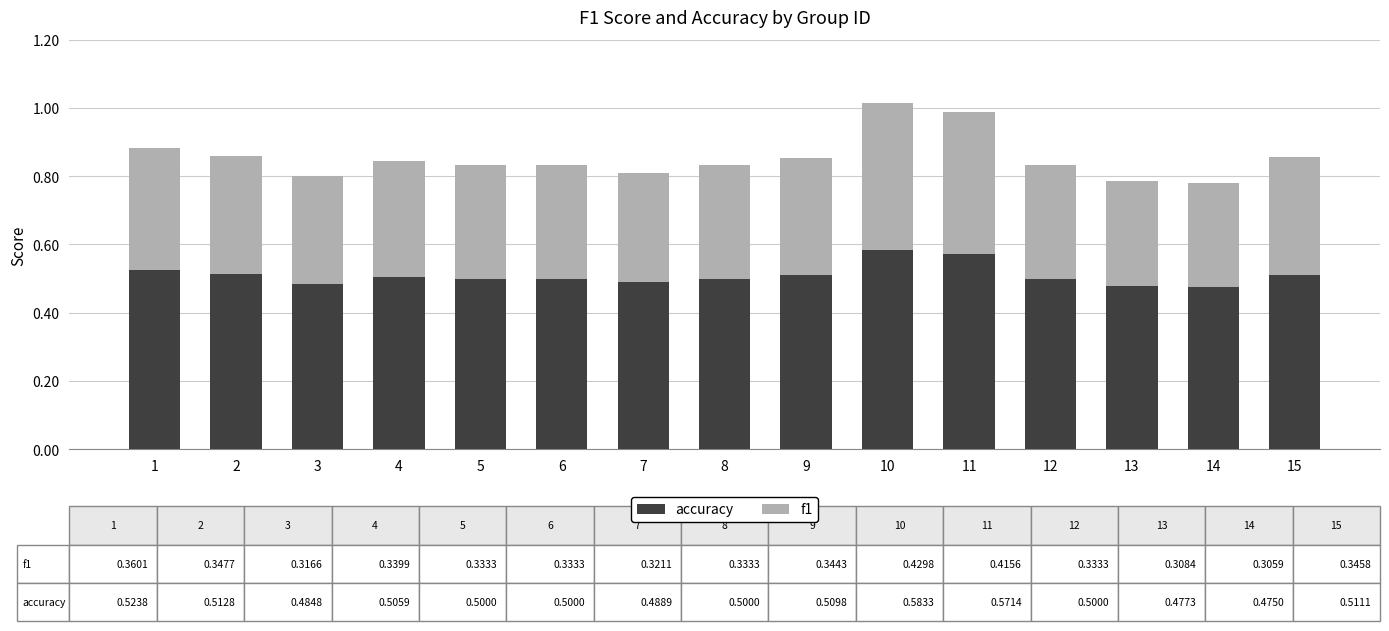

What is the total value across all series at 1?

0.9